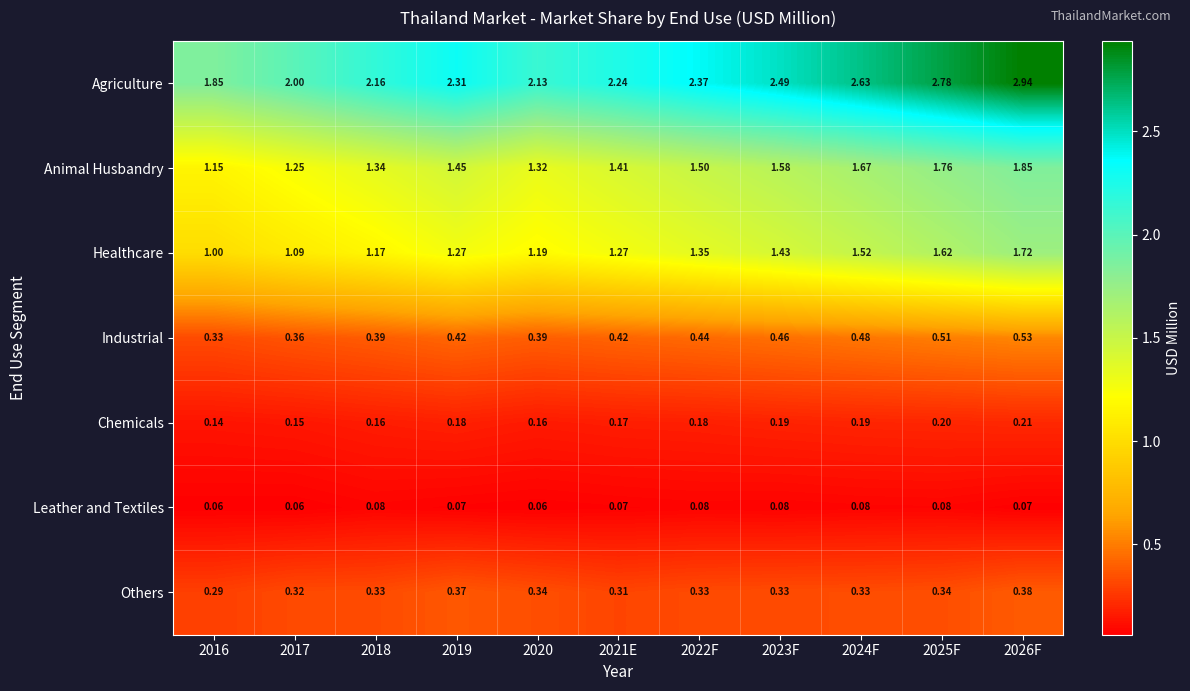

At 2021E, list the series in order from largest to smallest.

Agriculture, Animal Husbandry, Healthcare, Industrial, Others, Chemicals, Leather and Textiles